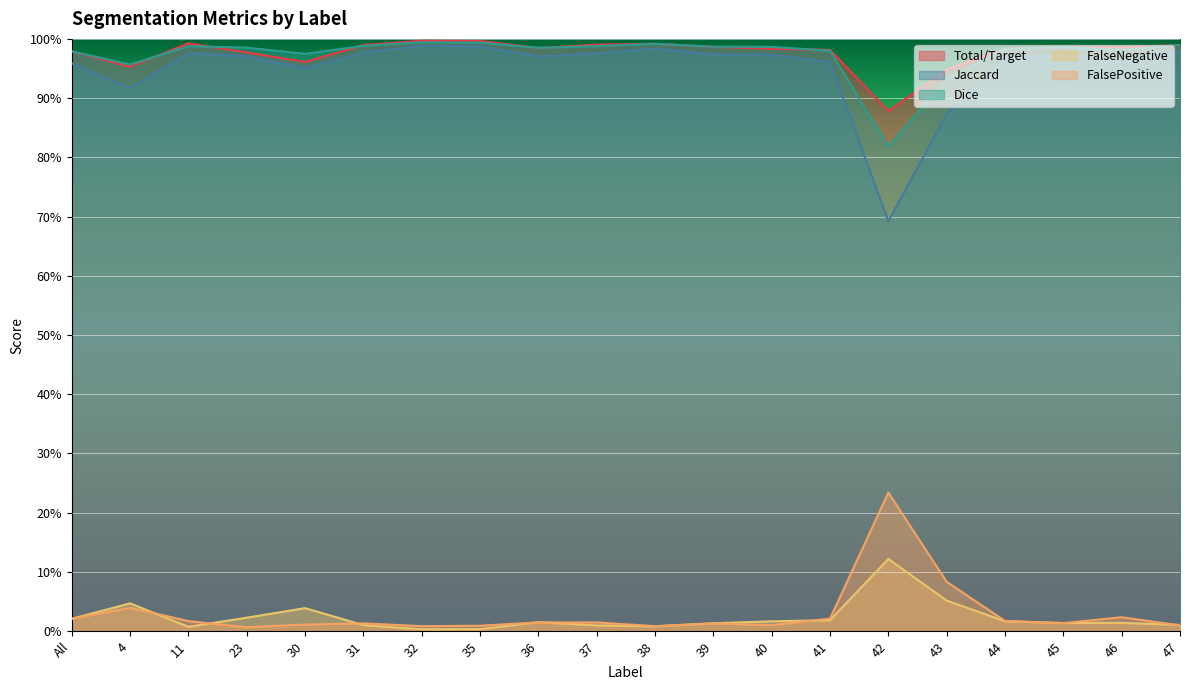

Which label corresponds to the largest value in the chart?

32